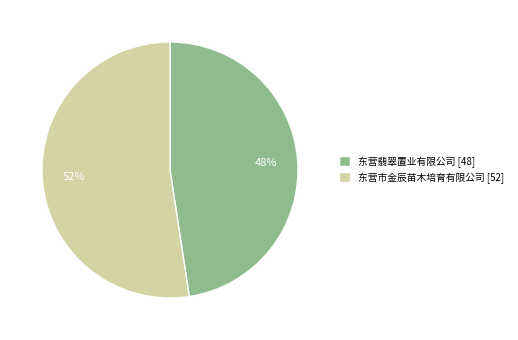

Which slice is the largest?

东营市金辰苗木培育有限公司